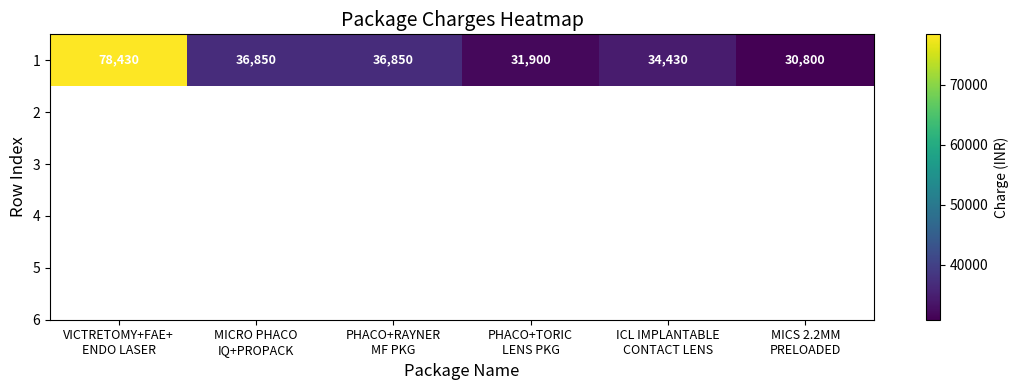

Where is the data nearest to the value 54615?

MICRO PHACO
IQ+PROPACK